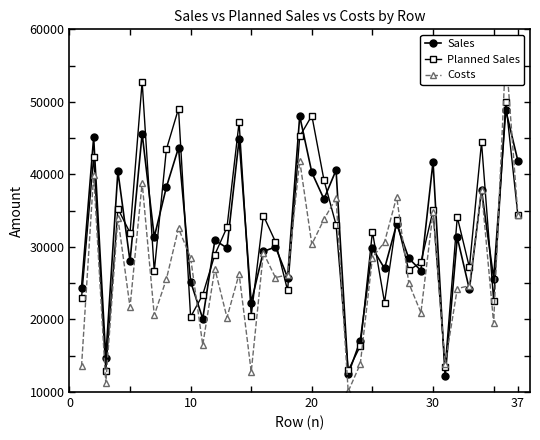

How many interior local valleys does the Sales series have?

14